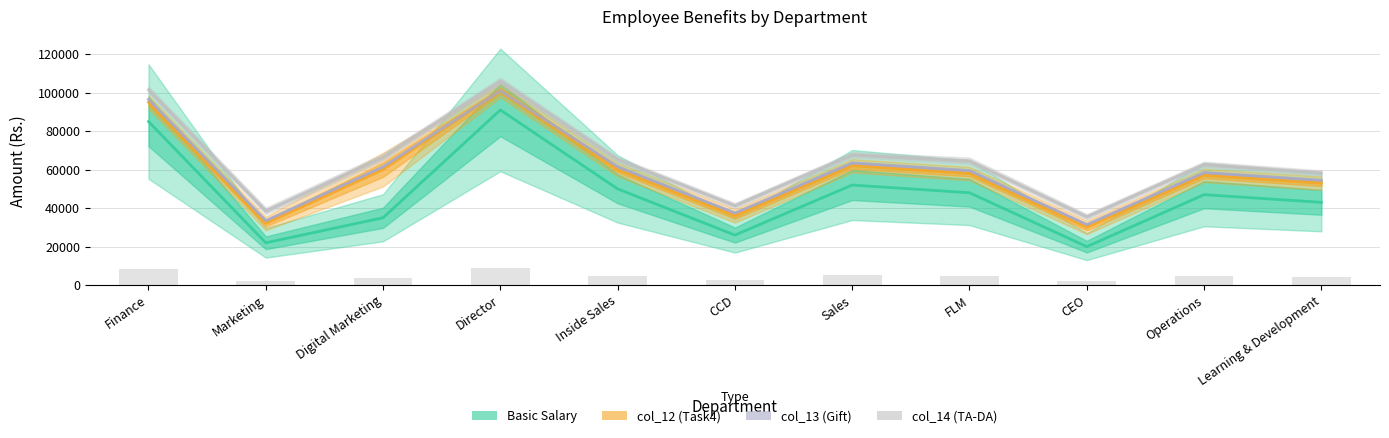

Reading right to left, list all the values displayed in this chart.

Basic Salary: Learning & Development=43000	Operations=47000	CEO=20000	FLM=48000	Sales=52000	CCD=26000	Inside Sales=50000	Director=91000	Digital Marketing=35000	Marketing=22000	Finance=85000
col_12 (Task4): Learning & Development=53000	Operations=57000	CEO=30000	FLM=58000	Sales=62000	CCD=36000	Inside Sales=60000	Director=101000	Digital Marketing=60000	Marketing=32000	Finance=95000
col_13 (Gift): Learning & Development=54500	Operations=58500	CEO=31500	FLM=59500	Sales=63500	CCD=37500	Inside Sales=61500	Director=101000	Digital Marketing=61500	Marketing=33500	Finance=96500
col_14 (TA-DA): Learning & Development=58300	Operations=62700	CEO=35500	FLM=64500	Sales=67700	CCD=41300	Inside Sales=65300	Director=106000	Digital Marketing=66500	Marketing=38500	Finance=101500